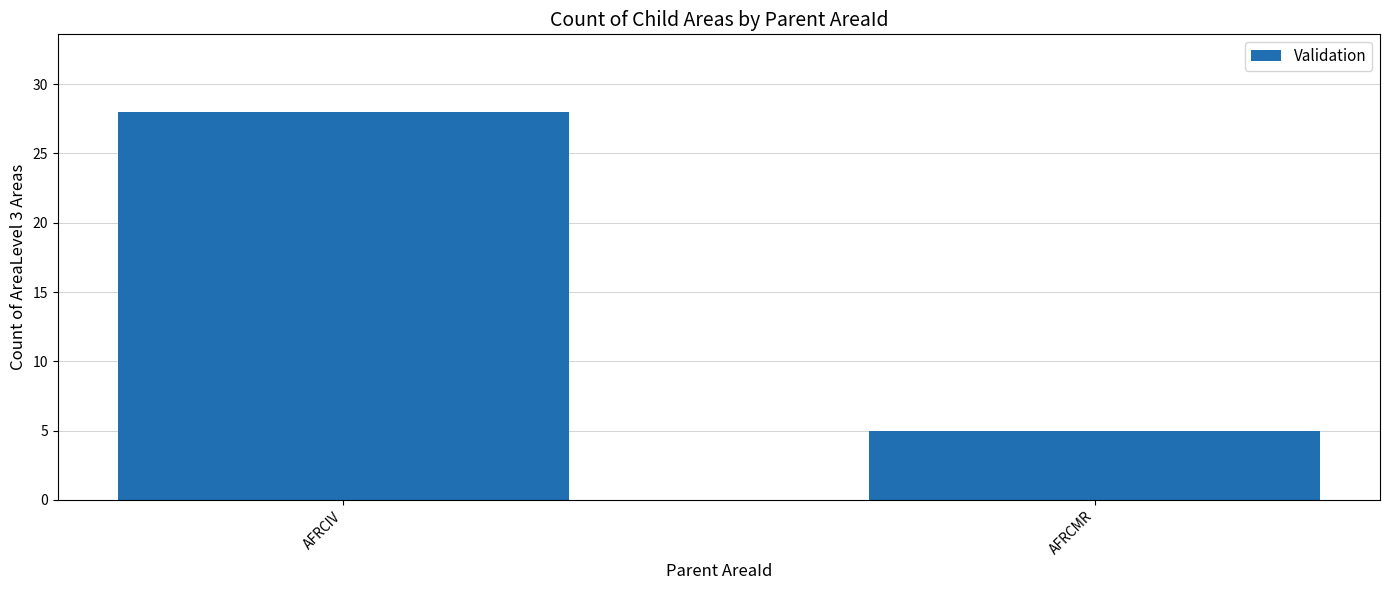

True or false: the data shows 15 at AFRCIV.

False